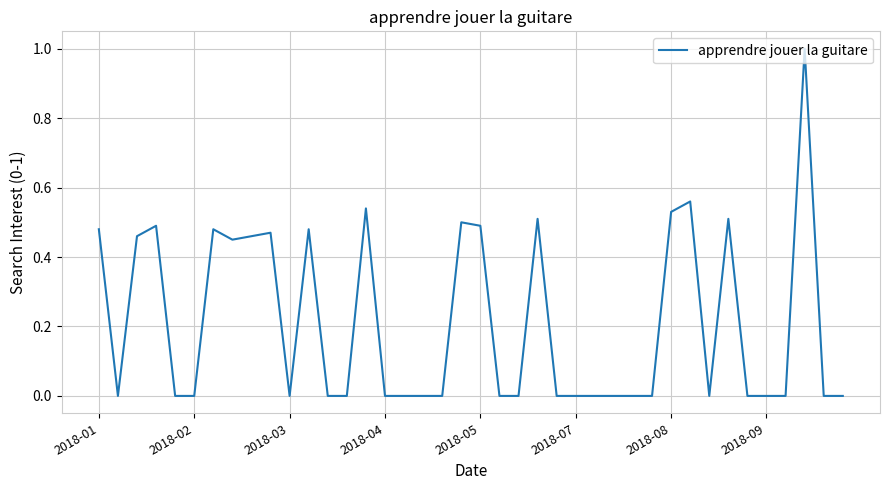

What is the average value?

0.2